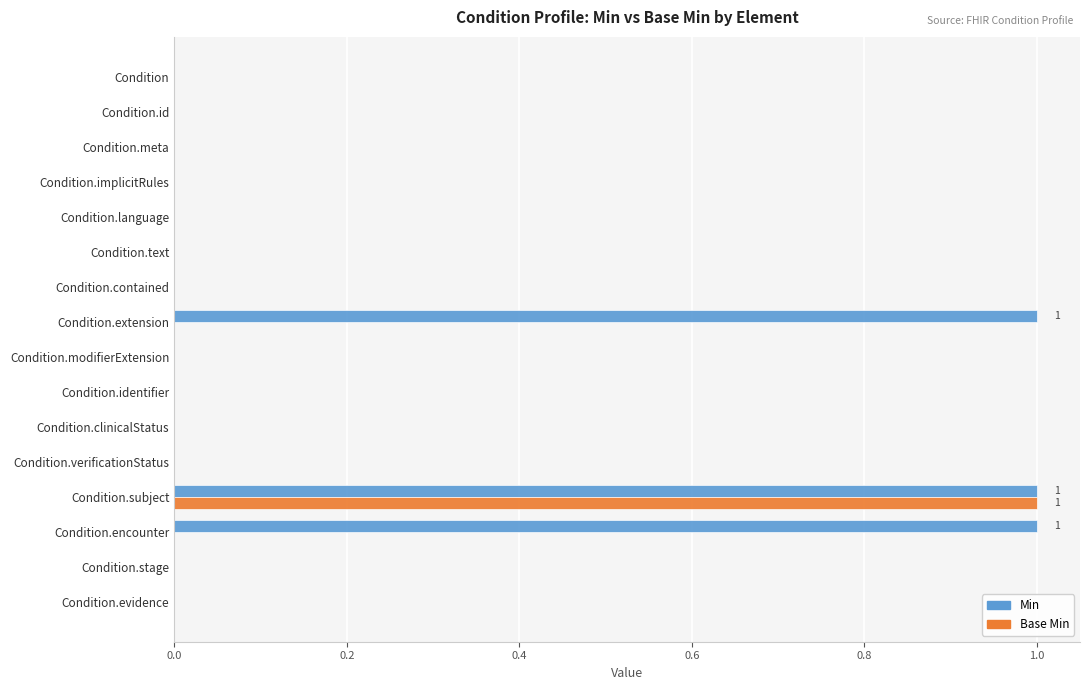

Which series has the largest total across all categories?

Min